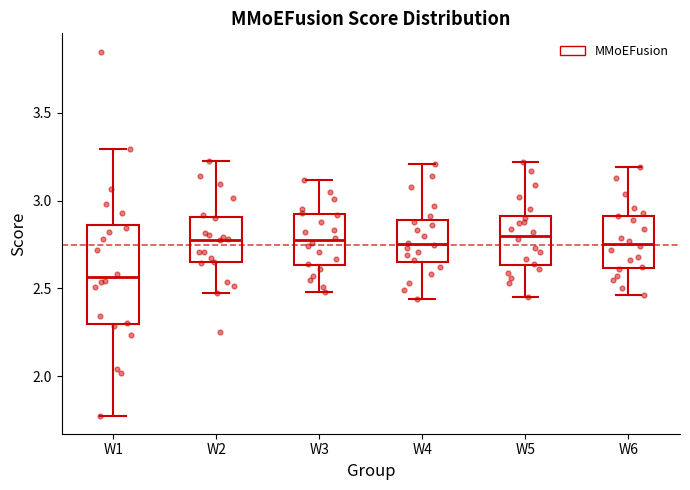

Reading left to right, read every box against the y-axis: the position of its median line, the range the box covers, and the ends of its whiskers. The values are not printed on the chart, so give them approximately, as read against the axis.

W1: median 2.55, box 2.30 to 2.85, whiskers 1.80 to 3.30
W2: median 2.80, box 2.65 to 2.90, whiskers 2.45 to 3.20
W3: median 2.80, box 2.65 to 2.90, whiskers 2.50 to 3.10
W4: median 2.75, box 2.65 to 2.90, whiskers 2.45 to 3.20
W5: median 2.80, box 2.65 to 2.90, whiskers 2.45 to 3.20
W6: median 2.75, box 2.60 to 2.90, whiskers 2.45 to 3.20